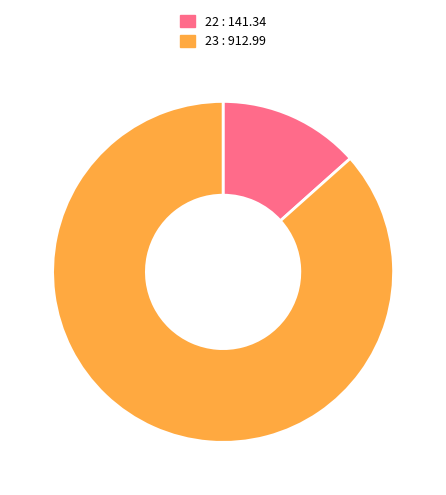

How many slices are in this pie chart?

2